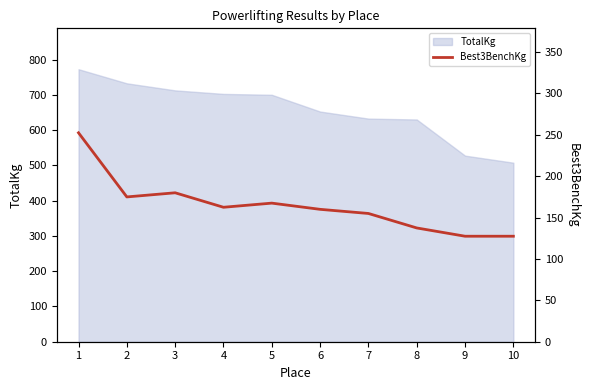

The chart shows a value of 240.0 at 3. True or false?

False